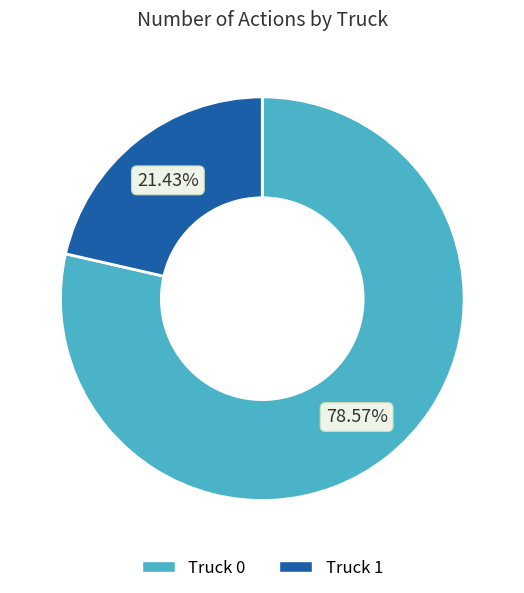

Count the number of slices in the pie.

2